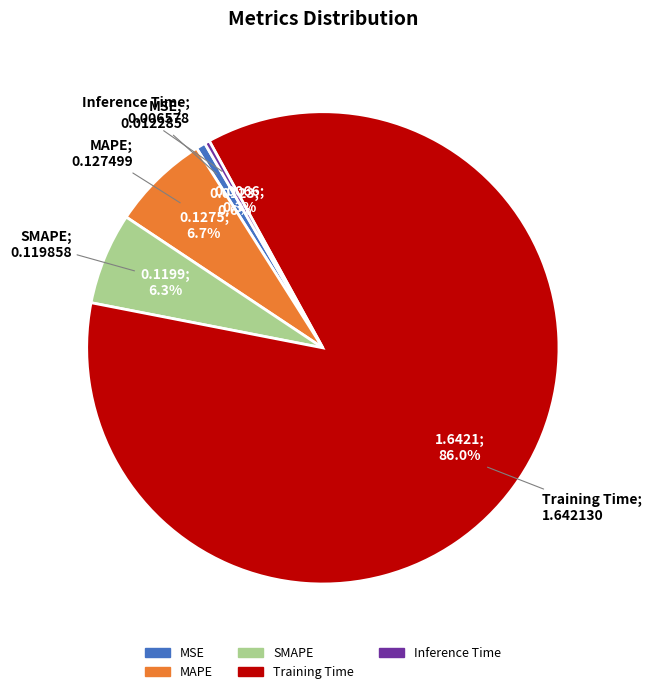

To the nearest percent, what is the combined percentage of MAPE and SMAPE?

13%